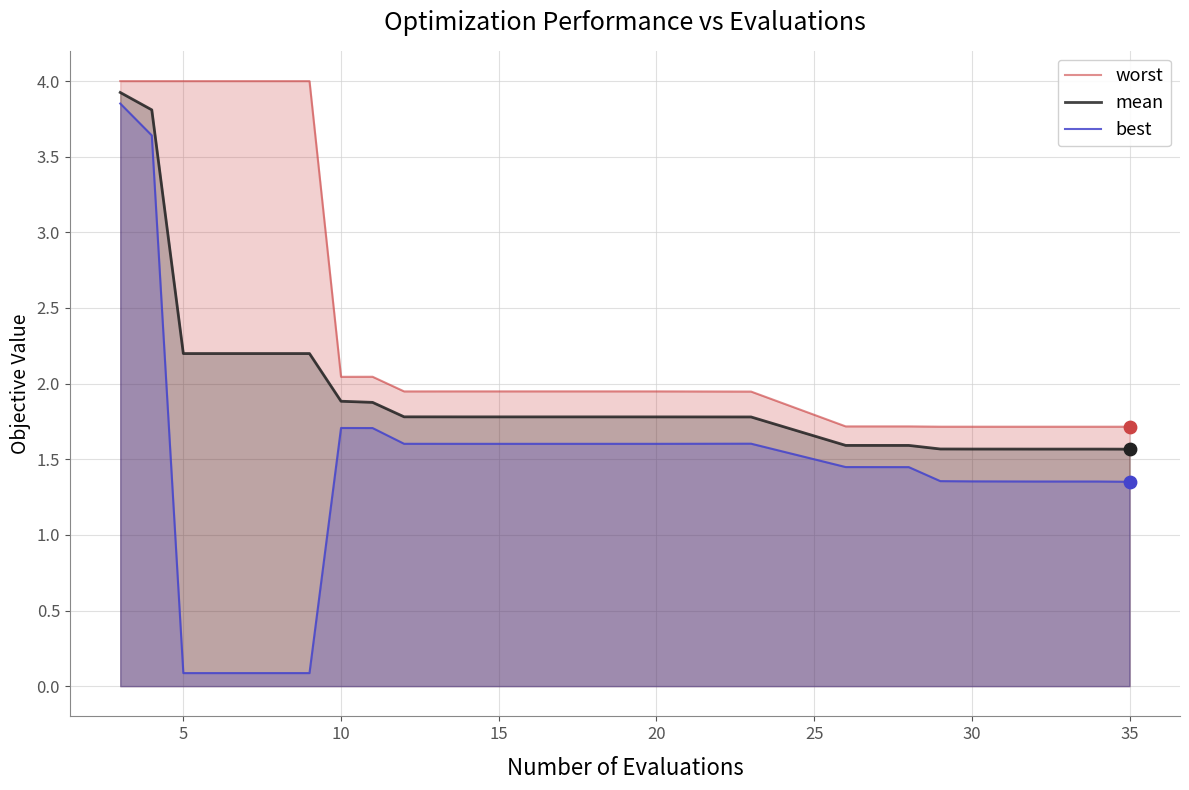

Rank the series by their average value, from highest to lowest.

worst, mean, best